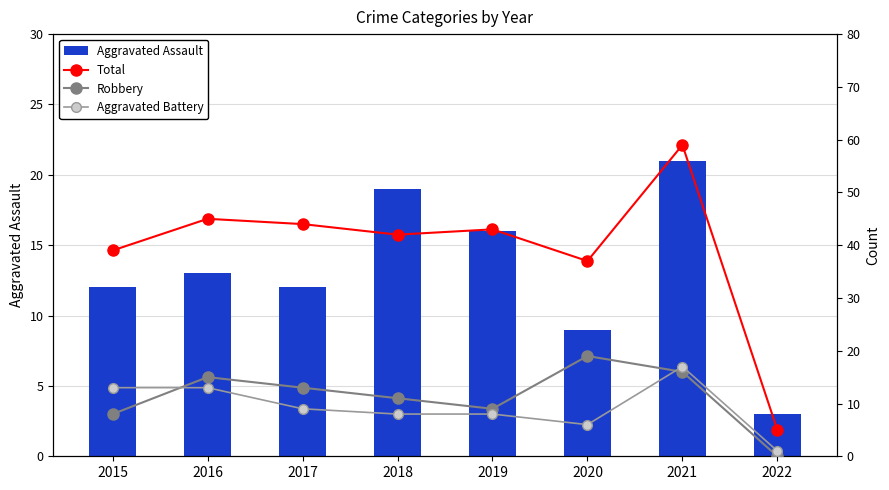

Which has a higher value, 2022 or 2021?

2021